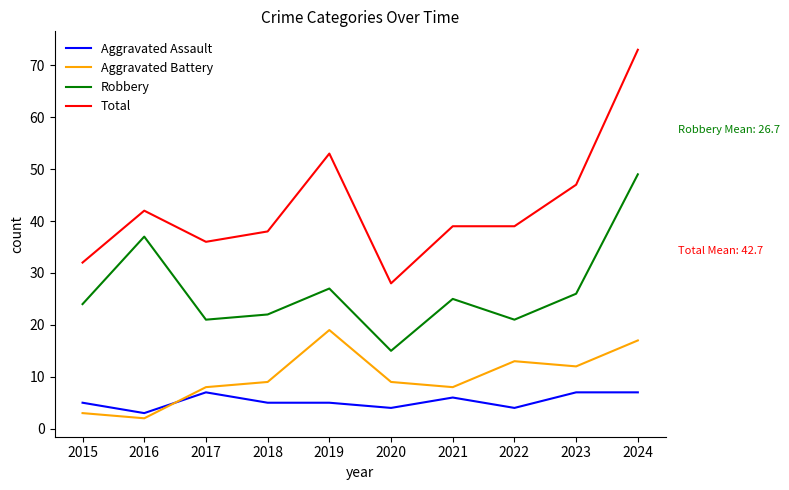

How many lines are shown in the chart?

4